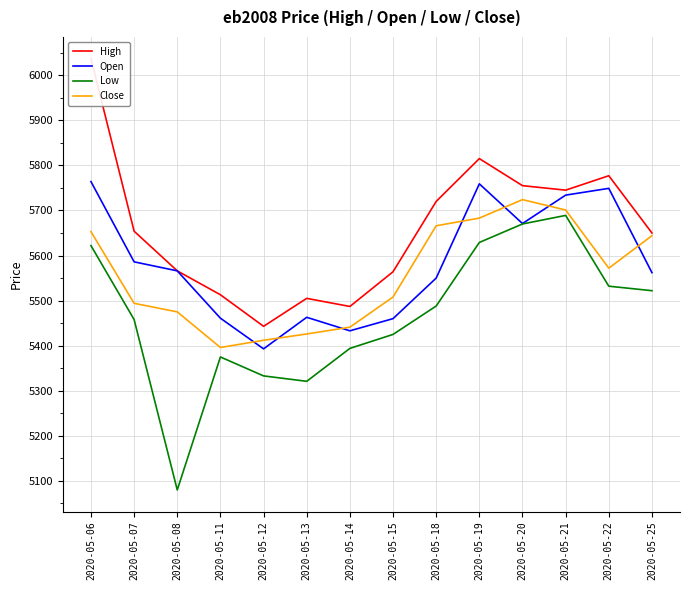

Read the Open value at 2020-05-13, to the nearest 5.

5465